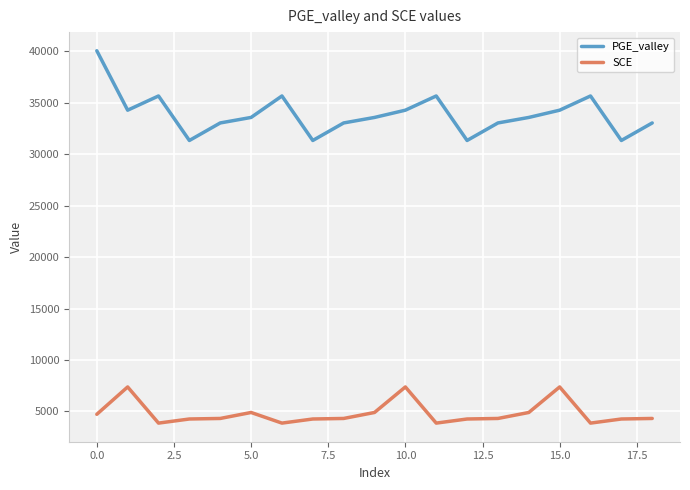

What are all the series names shown in the legend?

PGE_valley, SCE